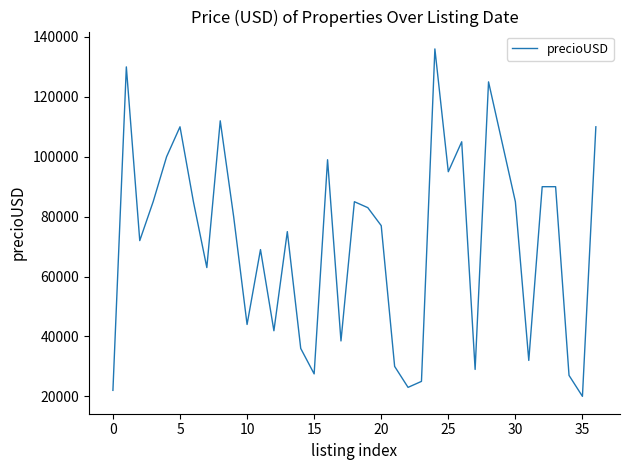

What is the greatest value displayed?

136000